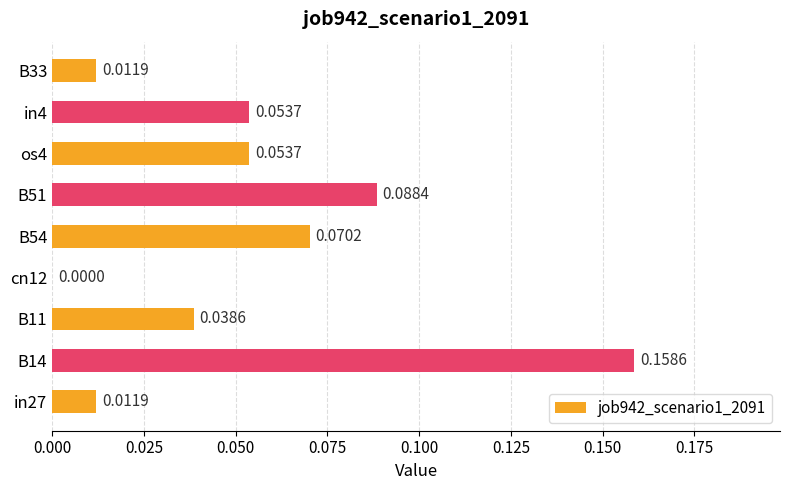

What is the change in value from cn12 to in4?

+0.1